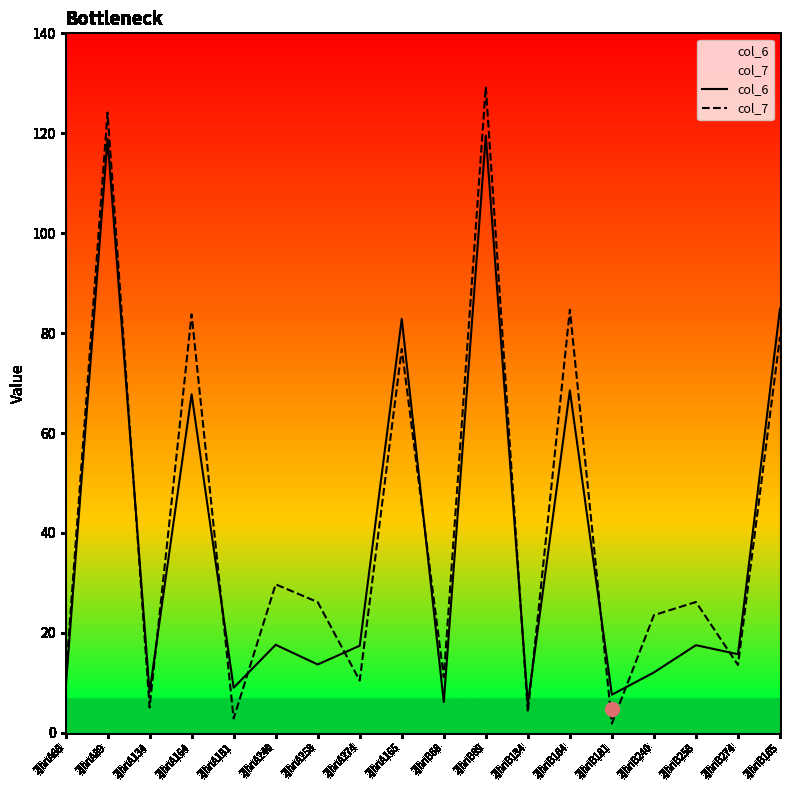

What is the label of the 1st point from the right?

2jhnB165